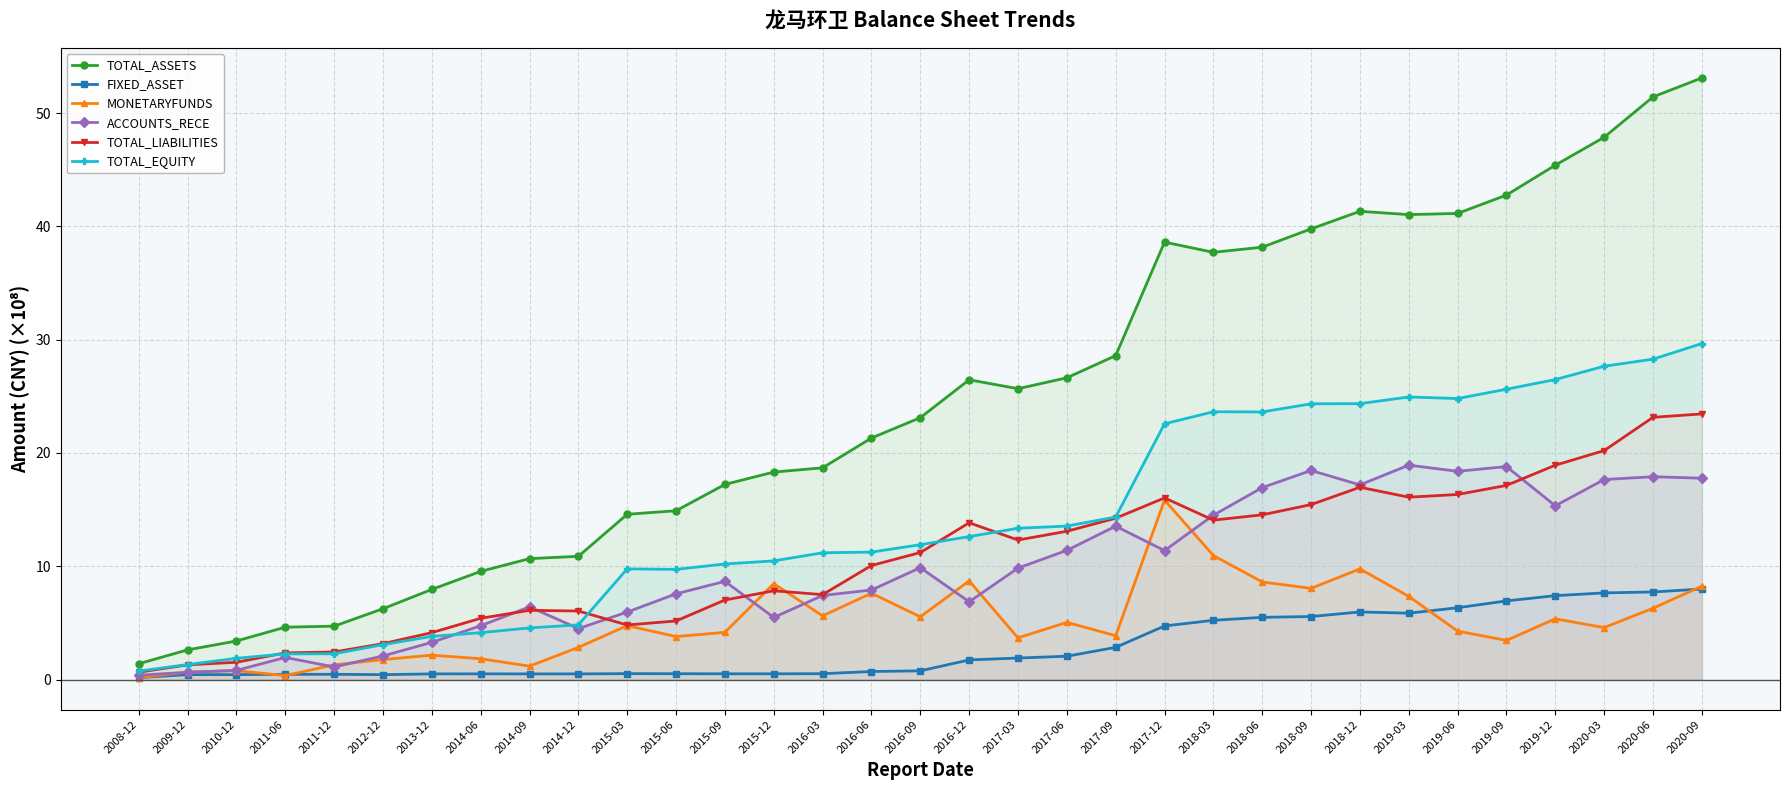

At which category does the chart reach its peak across all series?

2020-09